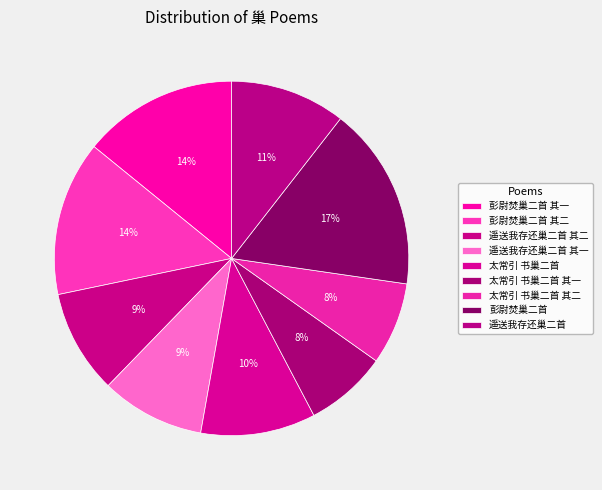

True or false: 太常引 书巢二首 accounts for 10% of the total.

True